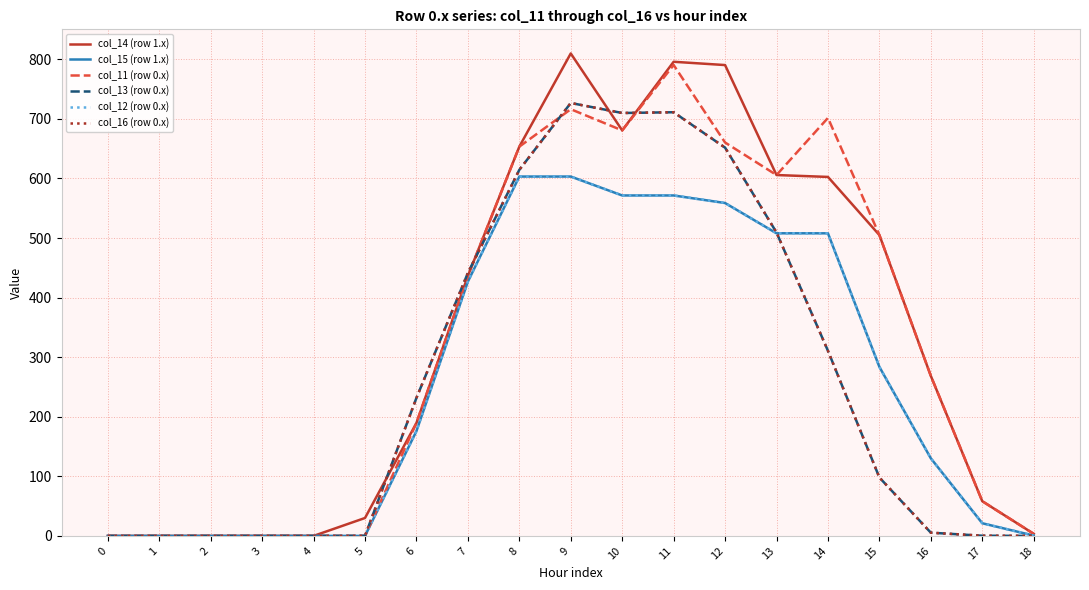

Is it true that col_14 (row 1.x) equals 605.8 at 13?

True